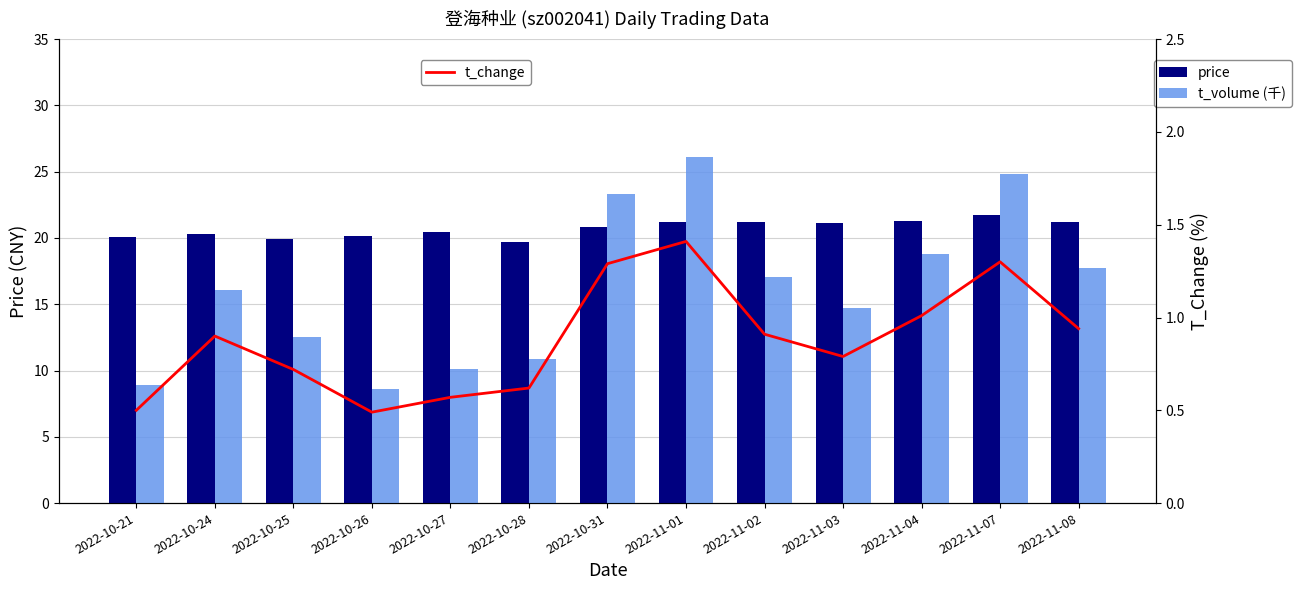

The value of t_volume (千) at 2022-11-04 is 18.8. True or false?

True